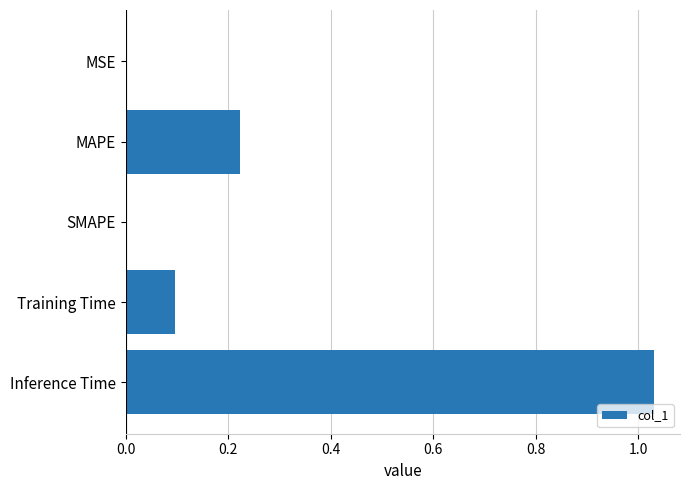

Which category has the highest value across all series?

Inference Time